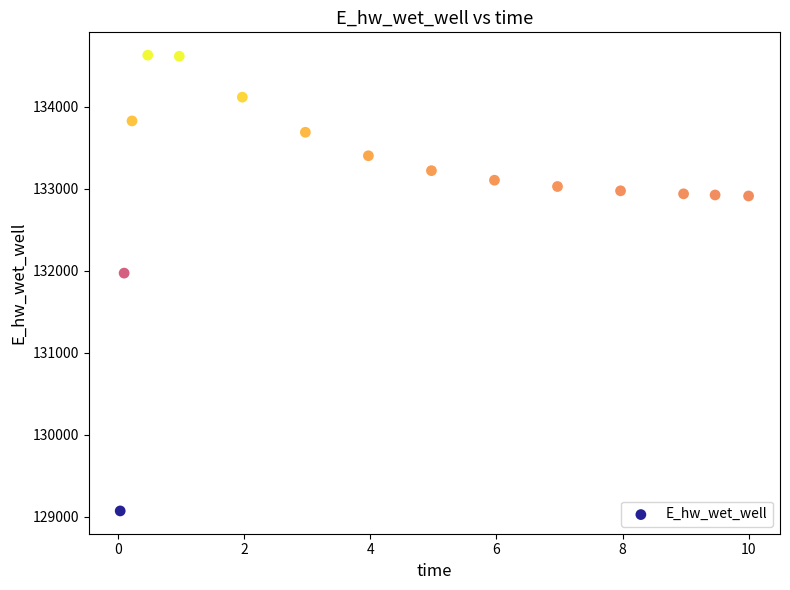

What Y value in the scatter plot is closest to 131851?

131972.0